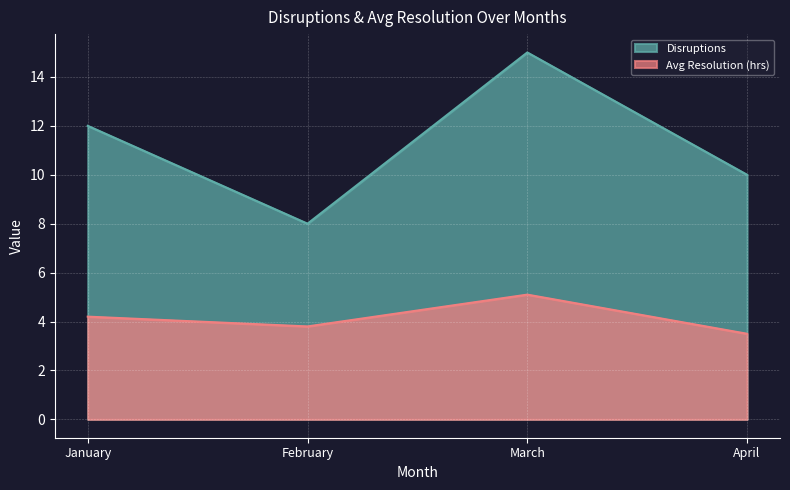

What is the smallest value displayed?

3.5